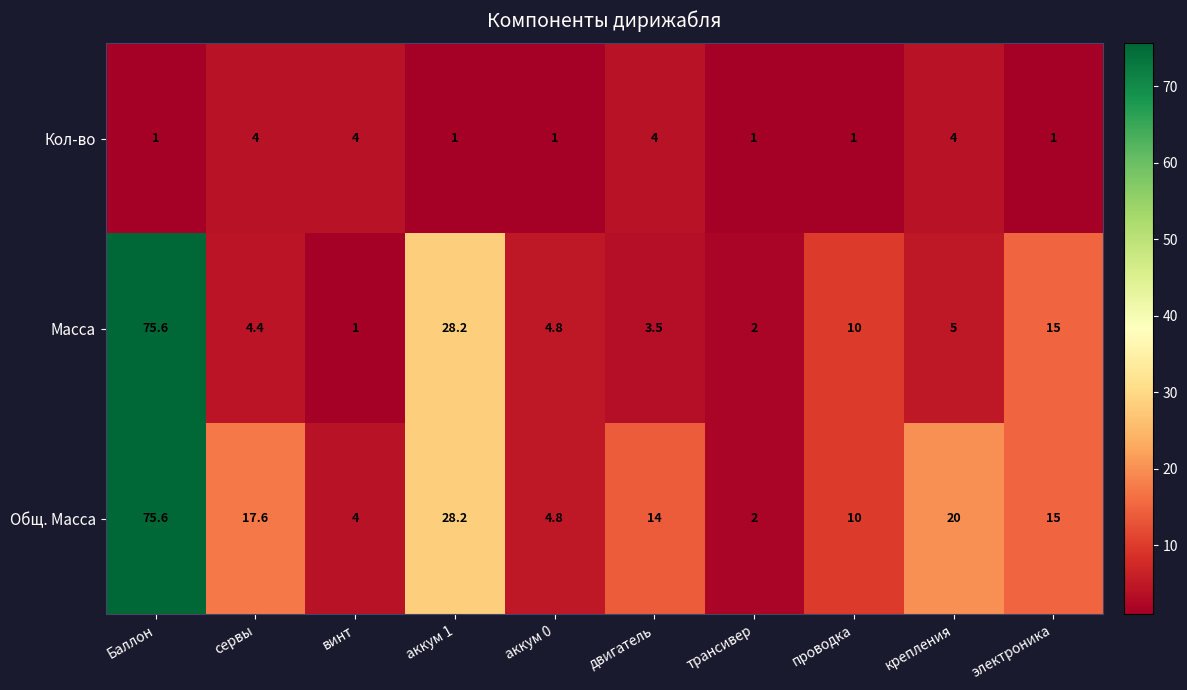

Which series has the largest total across all categories?

Общ. Масса